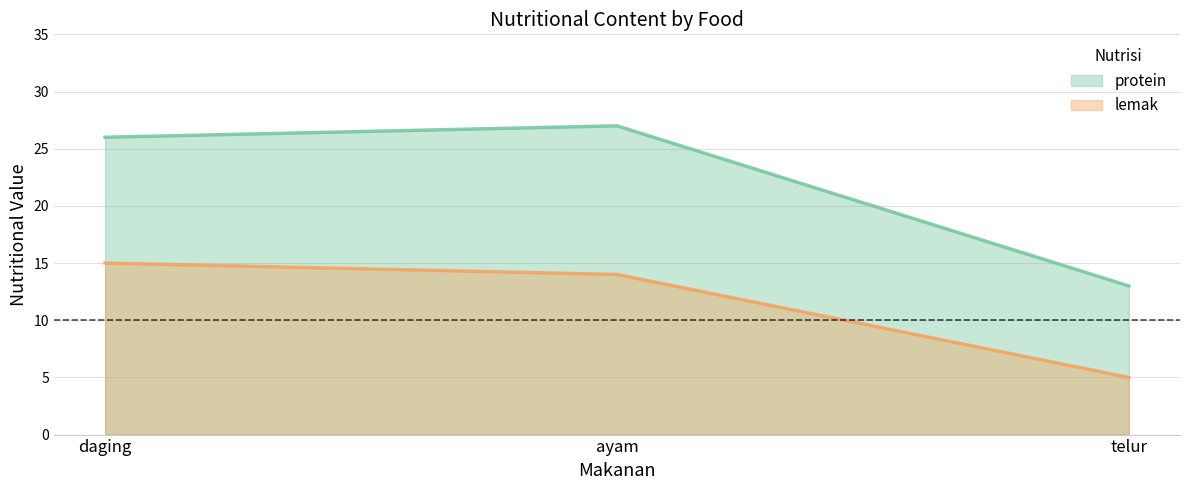

Between daging and telur, which series saw the biggest shift?

protein